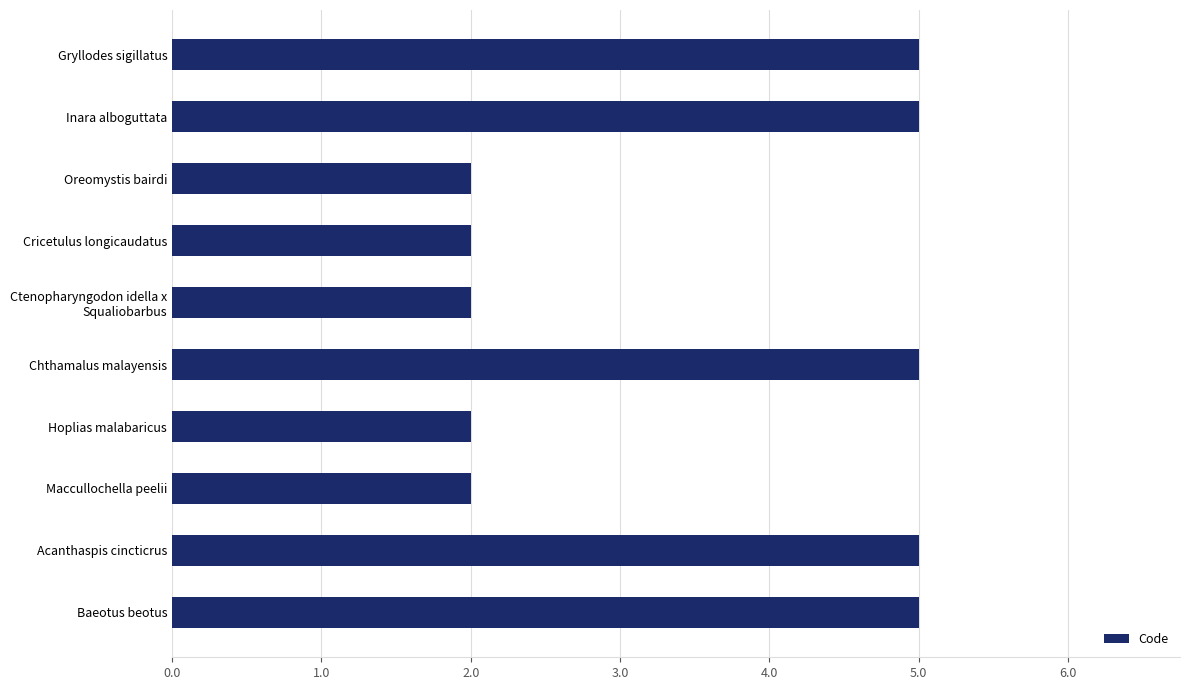

Reading top to bottom, what are all the values shown in this chart?

5	5	2	2	2	5	2	2	5	5